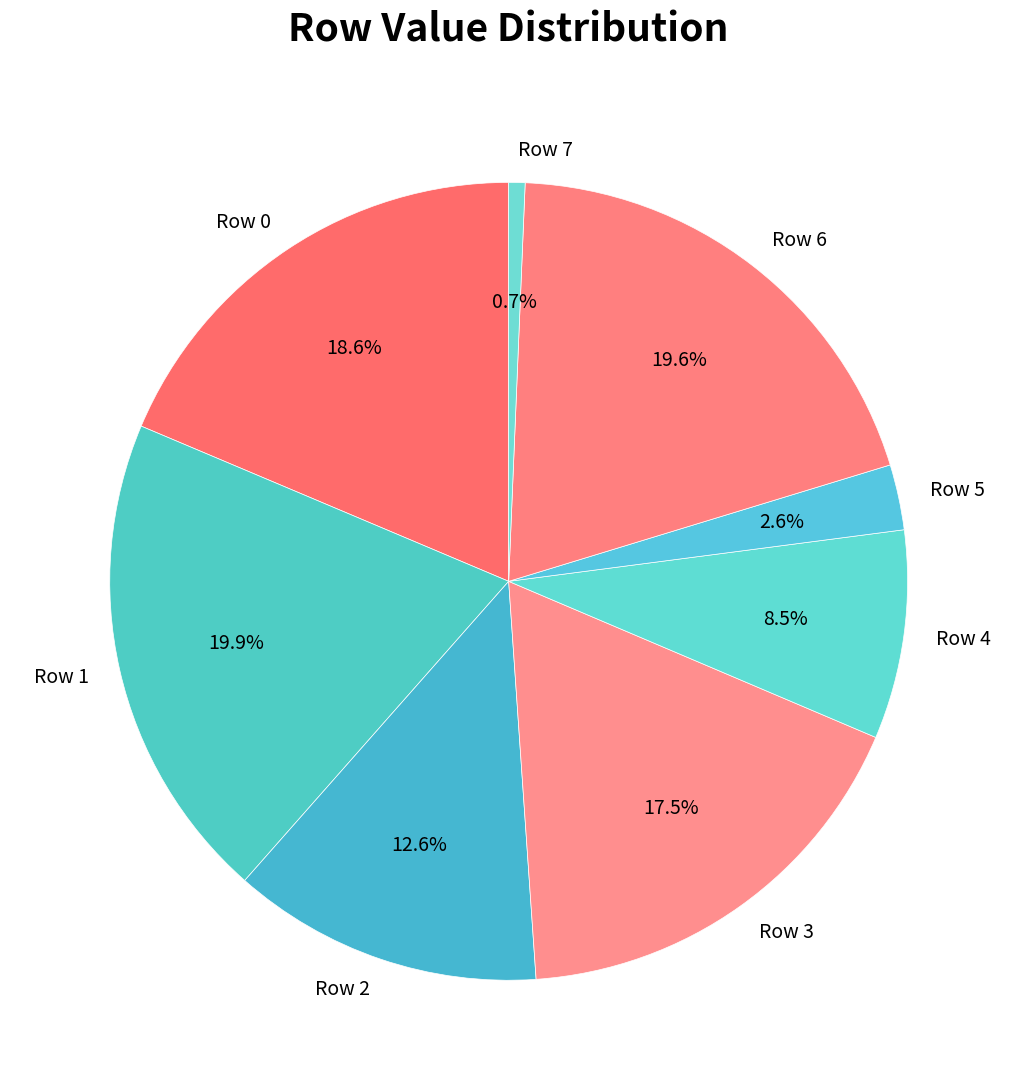

Is it true that Row 1 is 20% of the pie?

True